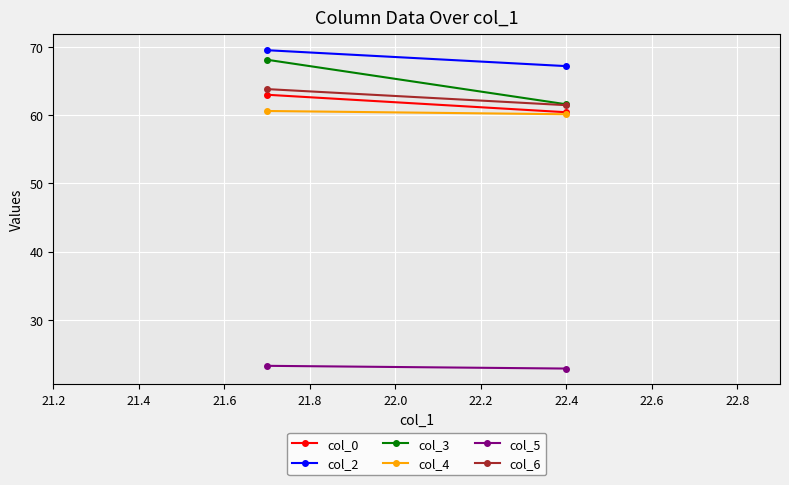

Which series has the largest total across all categories?

col_2